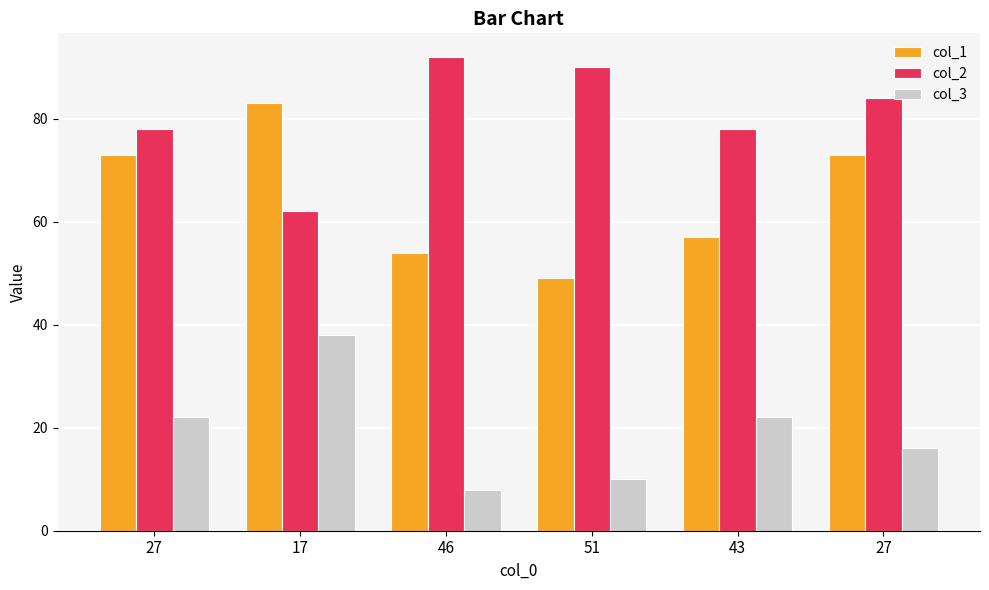

Which has a higher value, 27 or 46?

27